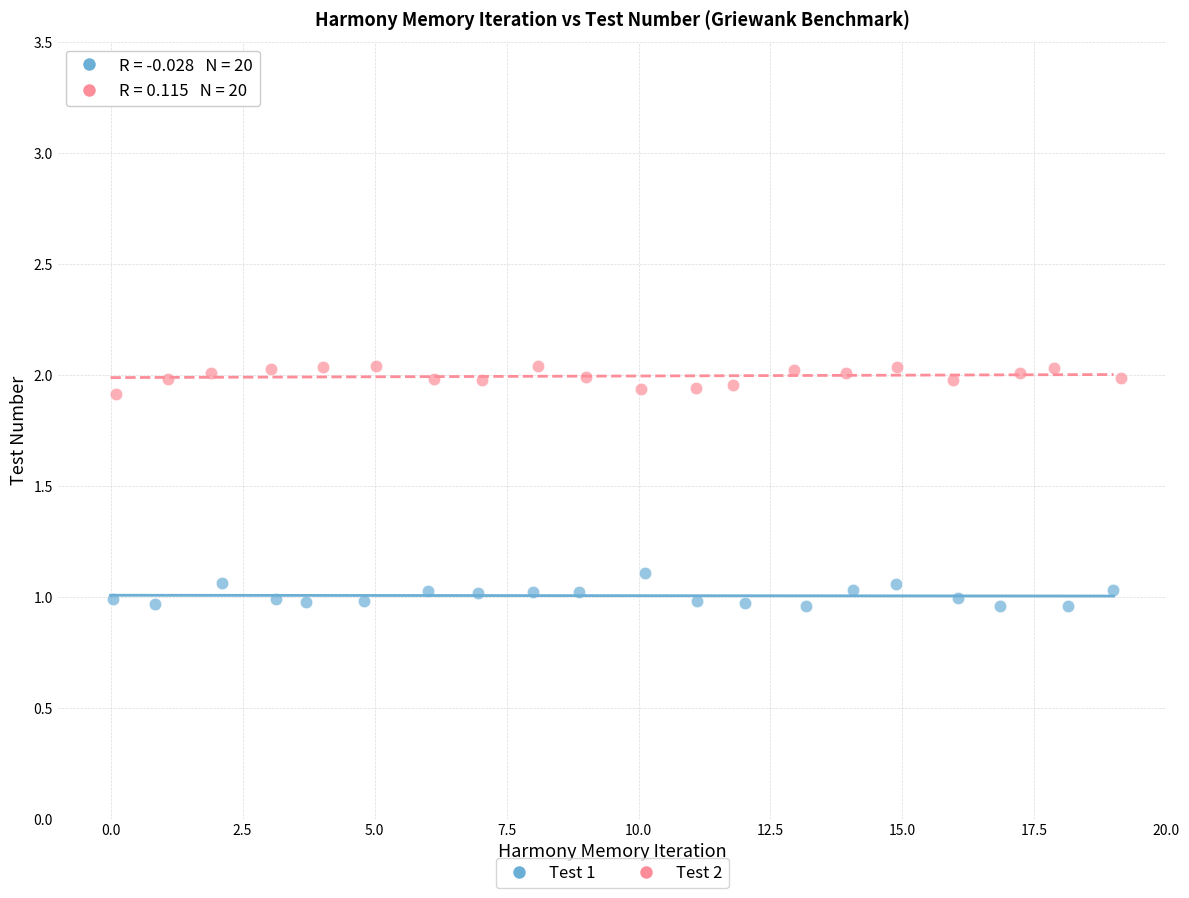

Which series contains the lowest Y value?

Test 1